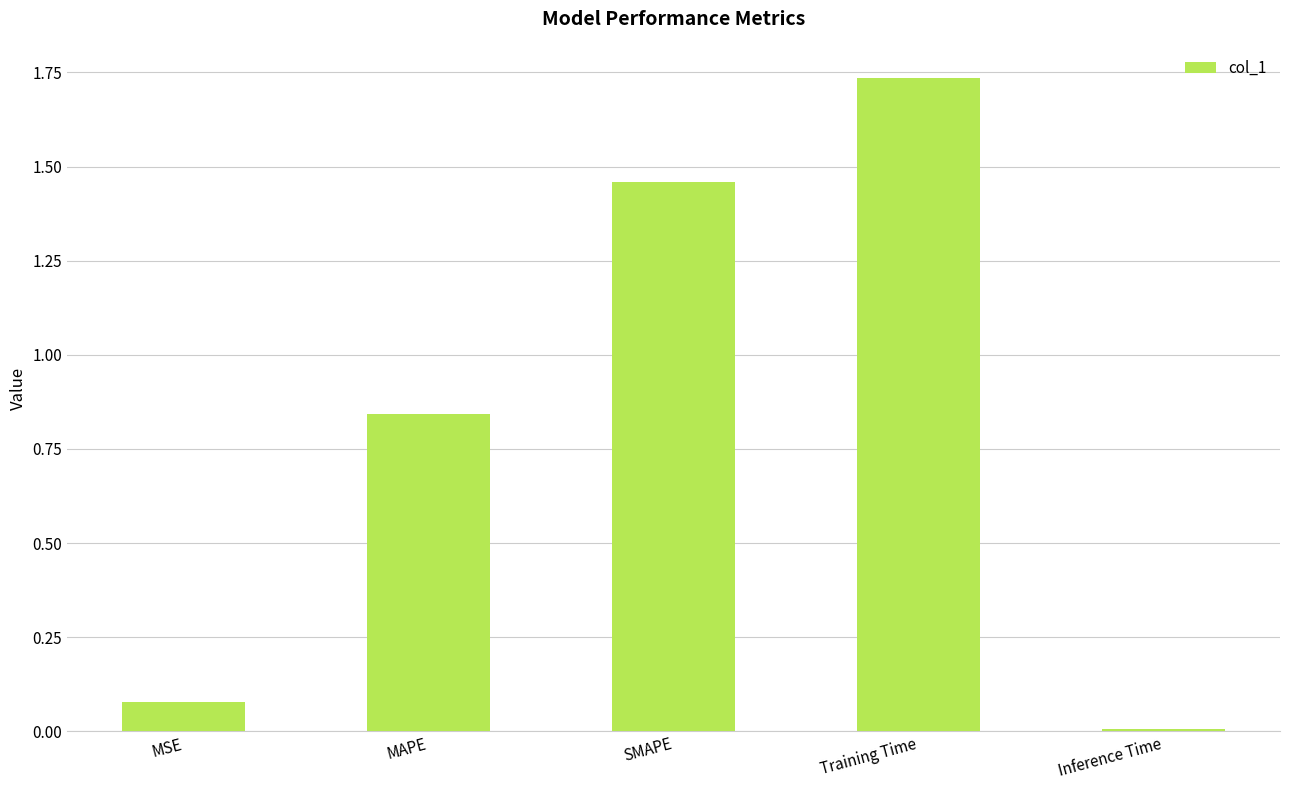

Count the number of categories in the chart.

5